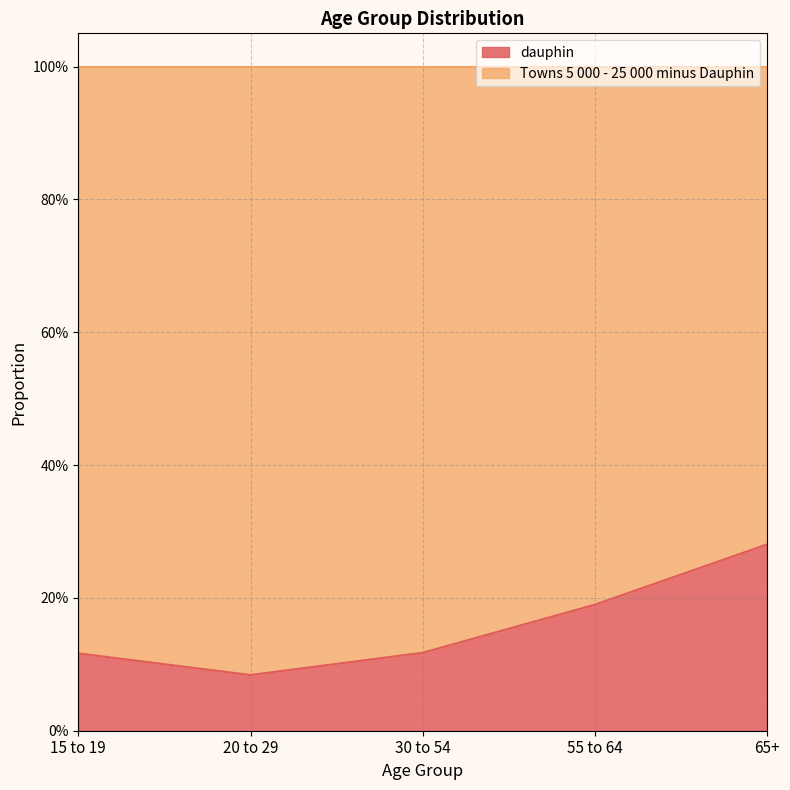

Which has a higher value, 15 to 19 or 20 to 29?

15 to 19